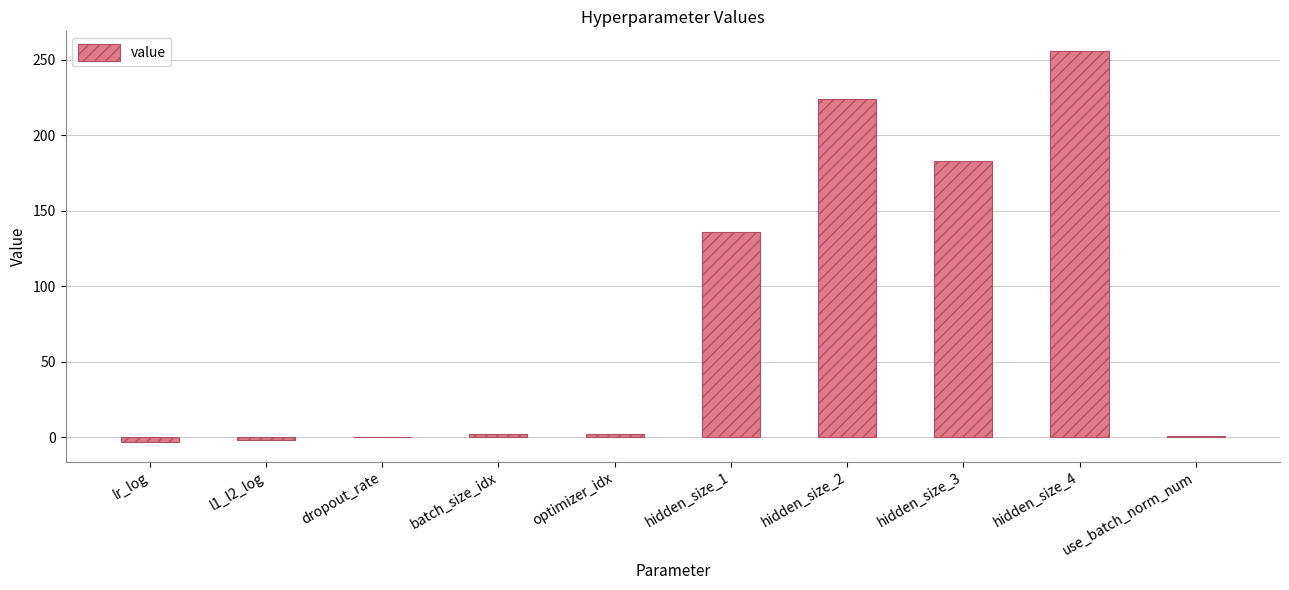

Is it true that the value at hidden_size_2 is 224.0?

True